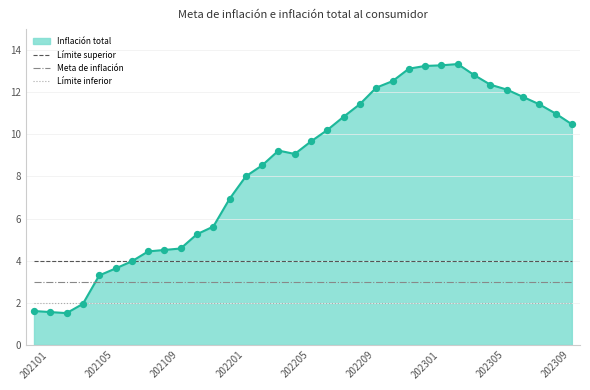

What are all the series names shown in the legend?

Inflación total, Límite superior, Meta de inflación, Límite inferior